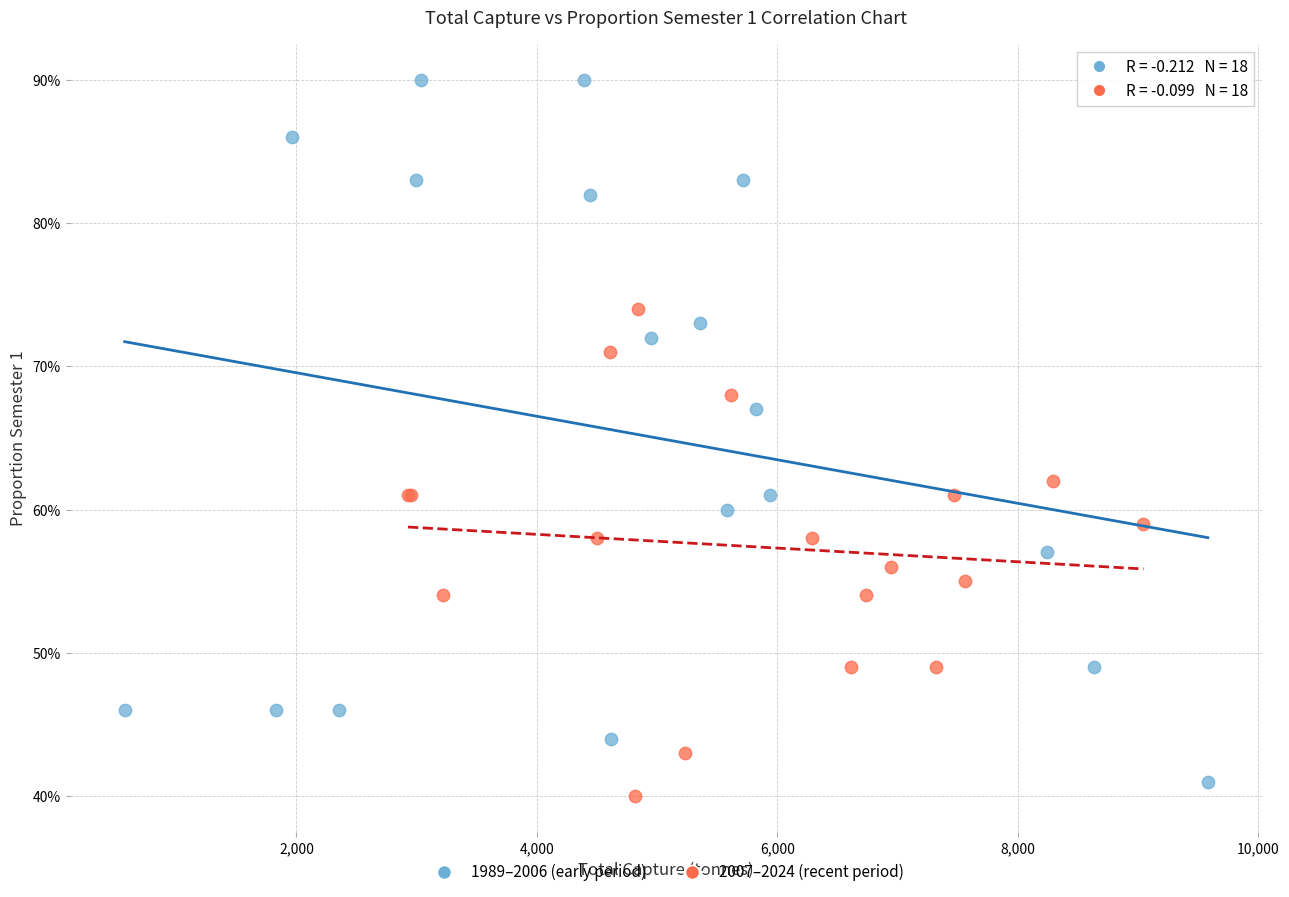

Which series has the largest Y range (max minus min)?

1989–2006 (early period)